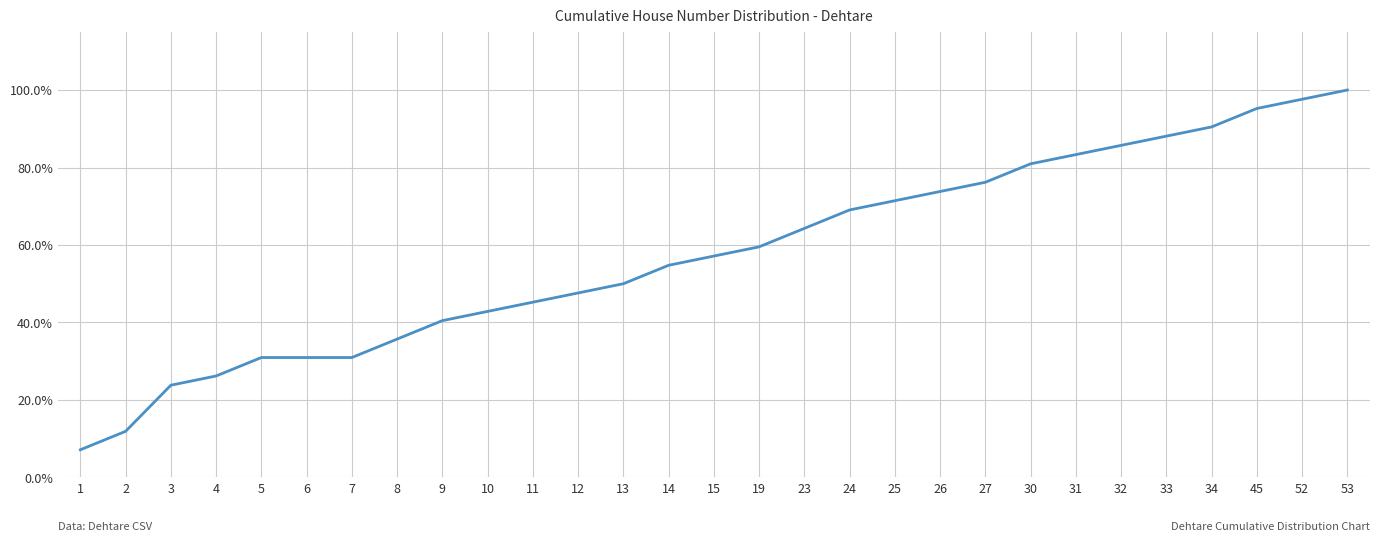

Is this an area chart (filled region under the line)?

No